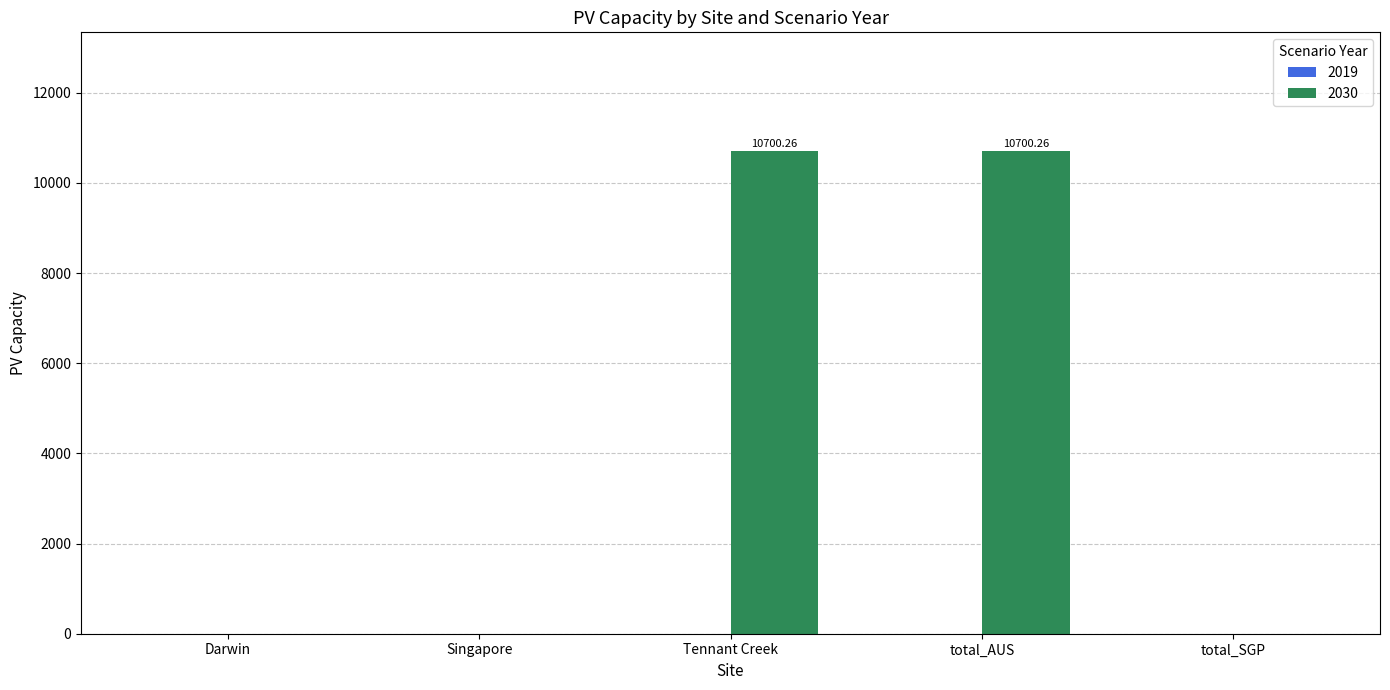

What is the ratio of the value at Tennant Creek to the value at total_AUS?

1.0